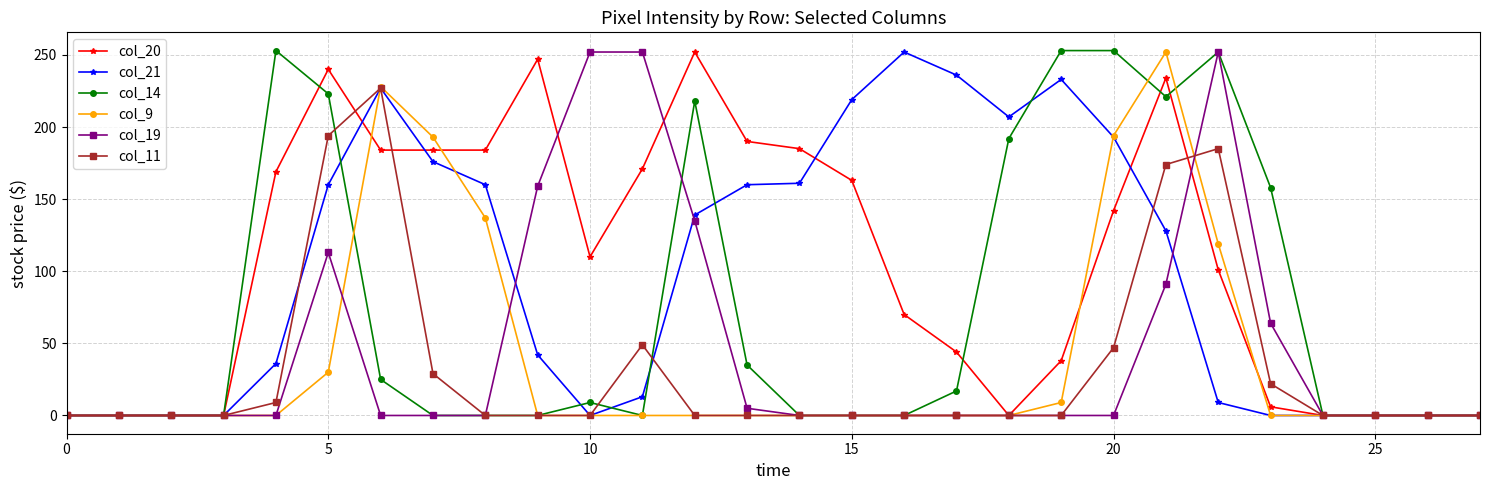

What is the greatest value displayed?

253